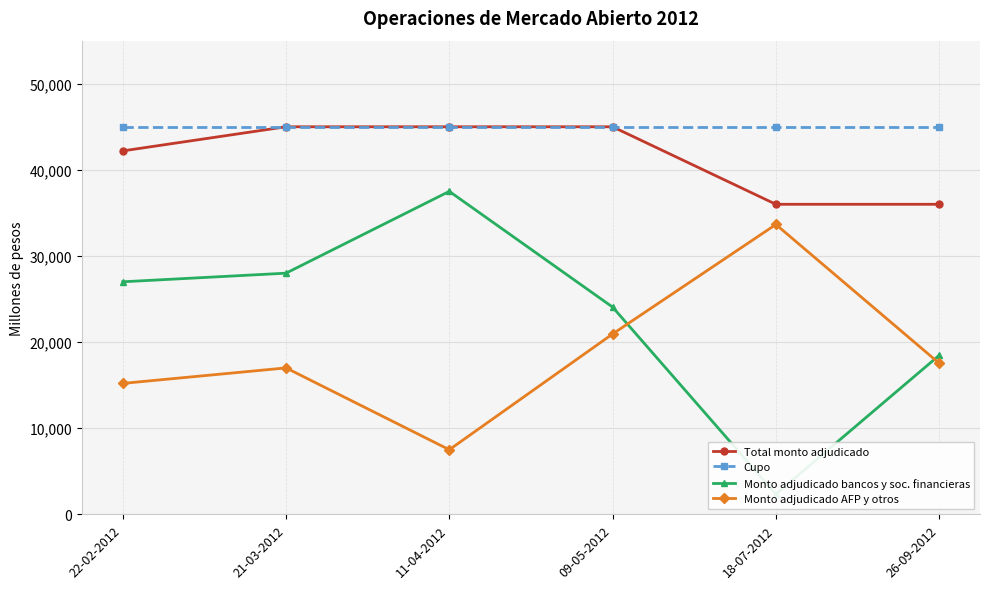

What is the spread (max minus min) of values at 11-04-2012?

37500